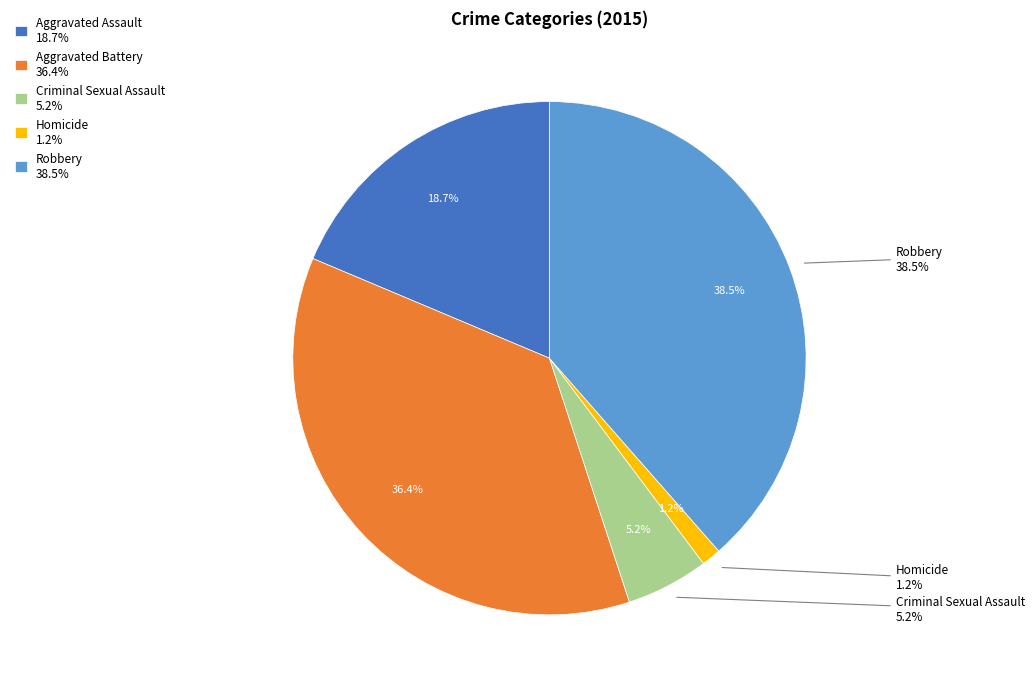

Is it true that Criminal Sexual Assault is 19% of the pie?

False